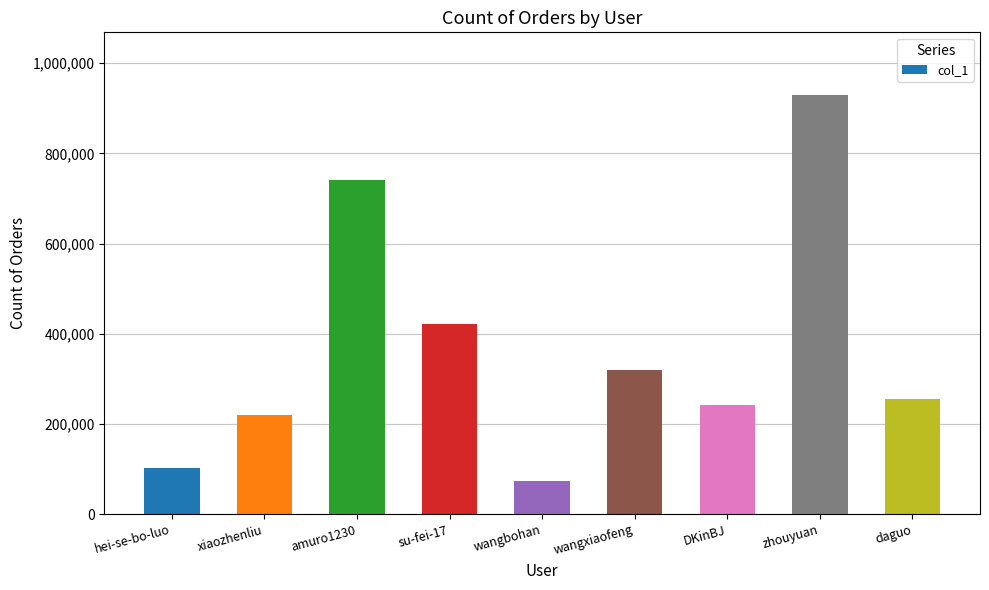

At which category does the chart reach its minimum across all series?

wangbohan